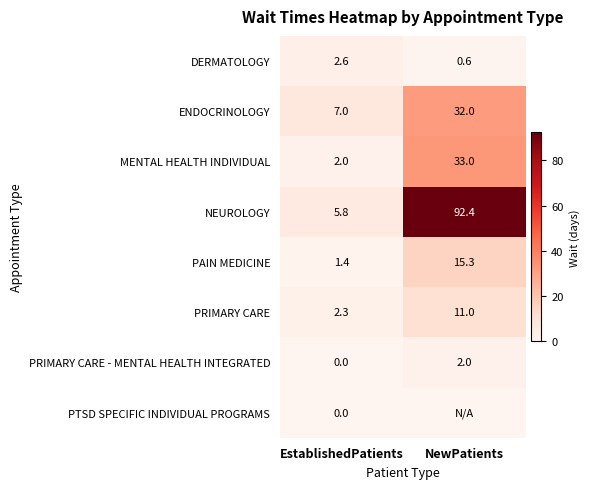

Is it true that NEUROLOGY equals 92.4 at NewPatients?

True